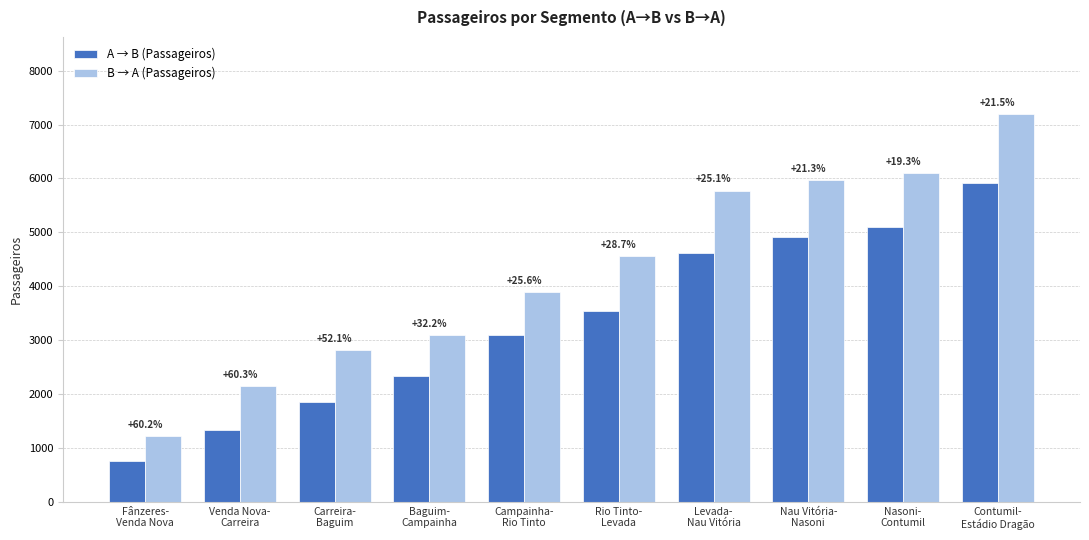

Does the chart contain stacked bars?

No